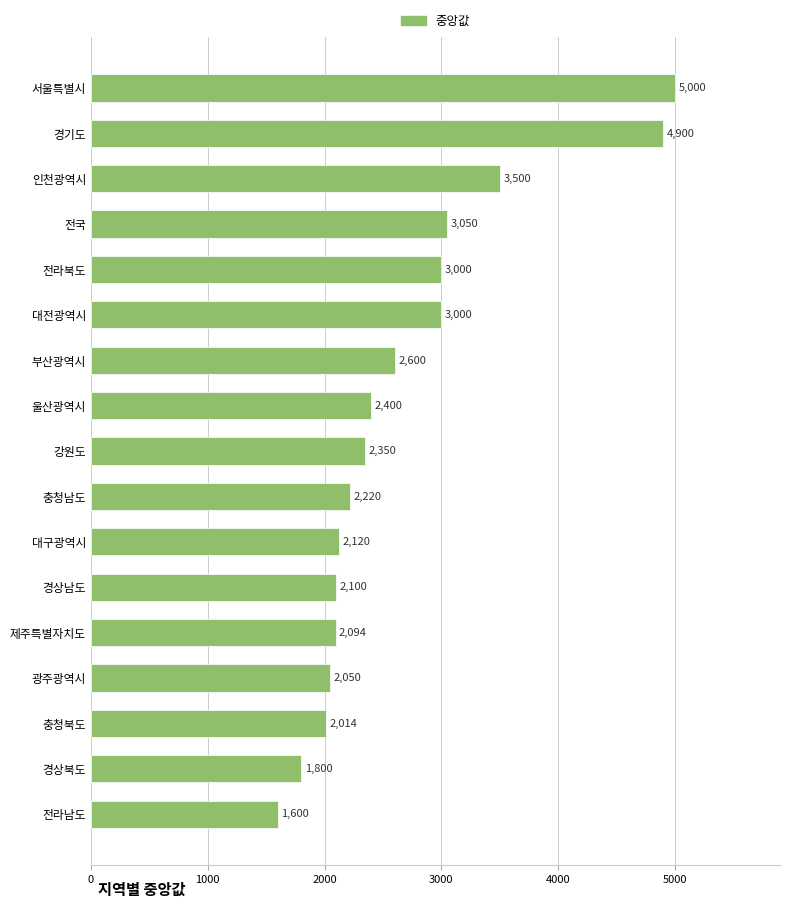

Reading bottom to top, extract all data points from this chart.

전라남도=1600	경상북도=1800	충청북도=2014	광주광역시=2050	제주특별자치도=2094	경상남도=2100	대구광역시=2120	충청남도=2220	강원도=2350	울산광역시=2400	부산광역시=2600	대전광역시=3000	전라북도=3000	전국=3050	인천광역시=3500	경기도=4900	서울특별시=5000